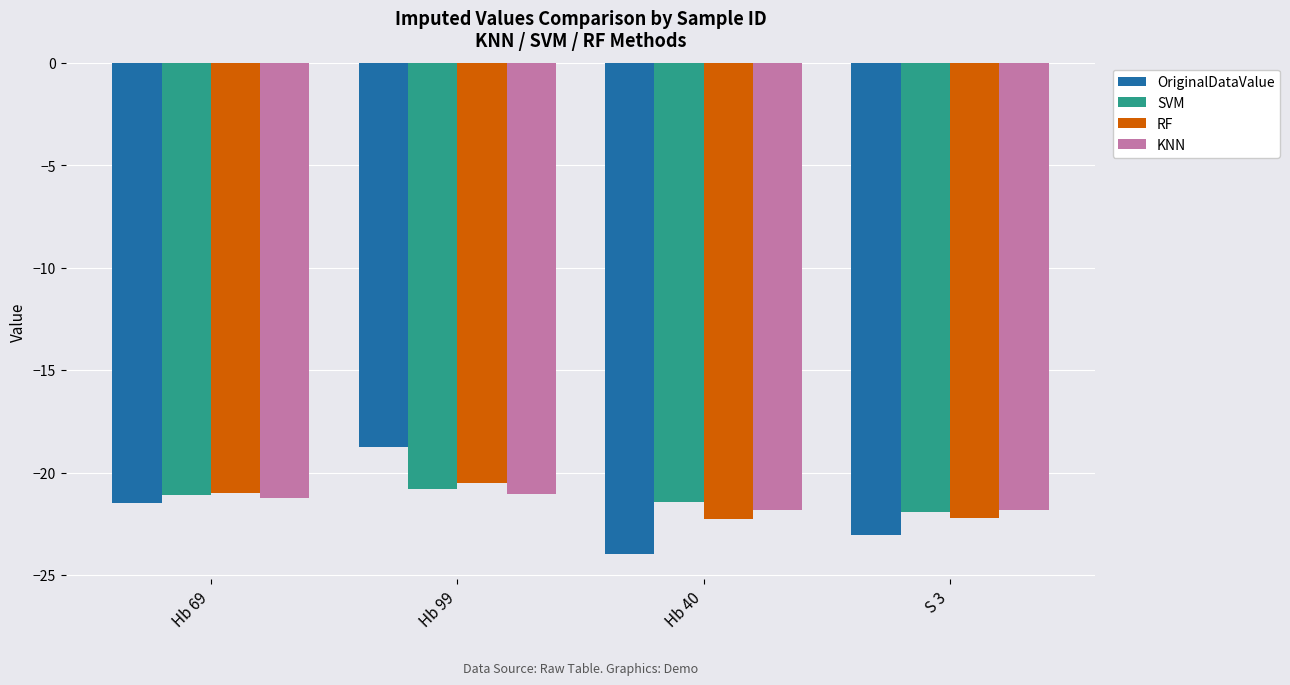

What position from the left is Hb 40?

3